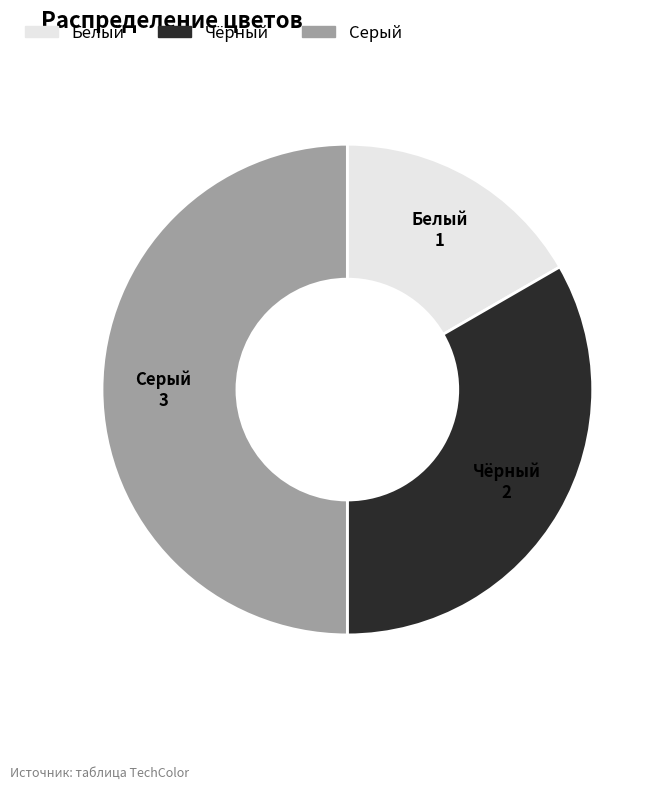

Which slice is the largest?

Серый